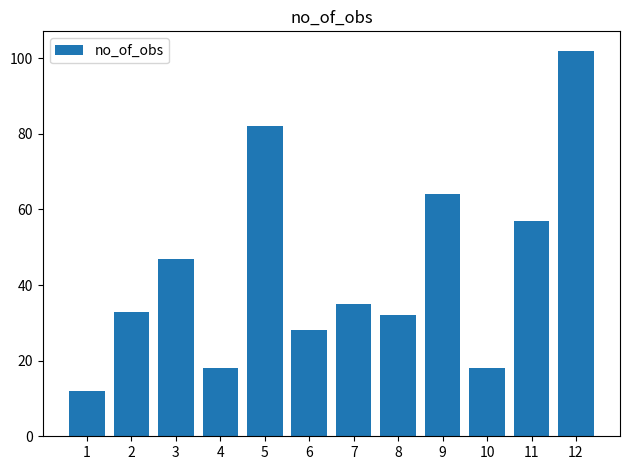

What is the maximum value shown in the chart?

102